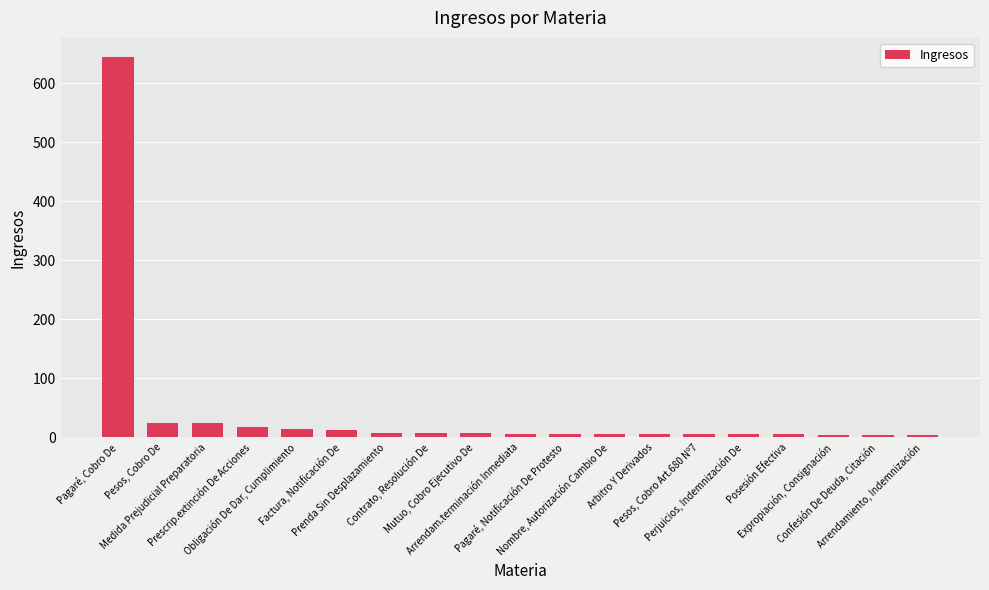

What is the change in value from Prenda Sin Desplazamiento to Arrendam.terminación Inmediata?

-2